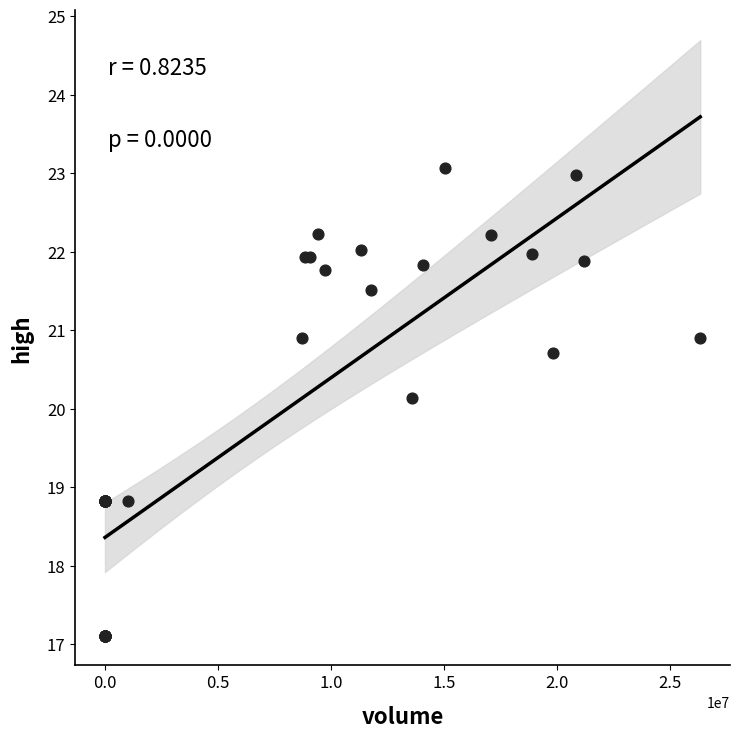

What Y value in the scatter plot is closest to 20?

20.1